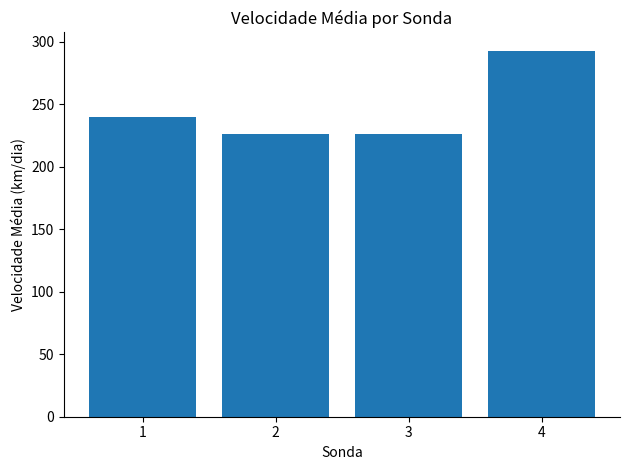

What is the sum of all values?

985